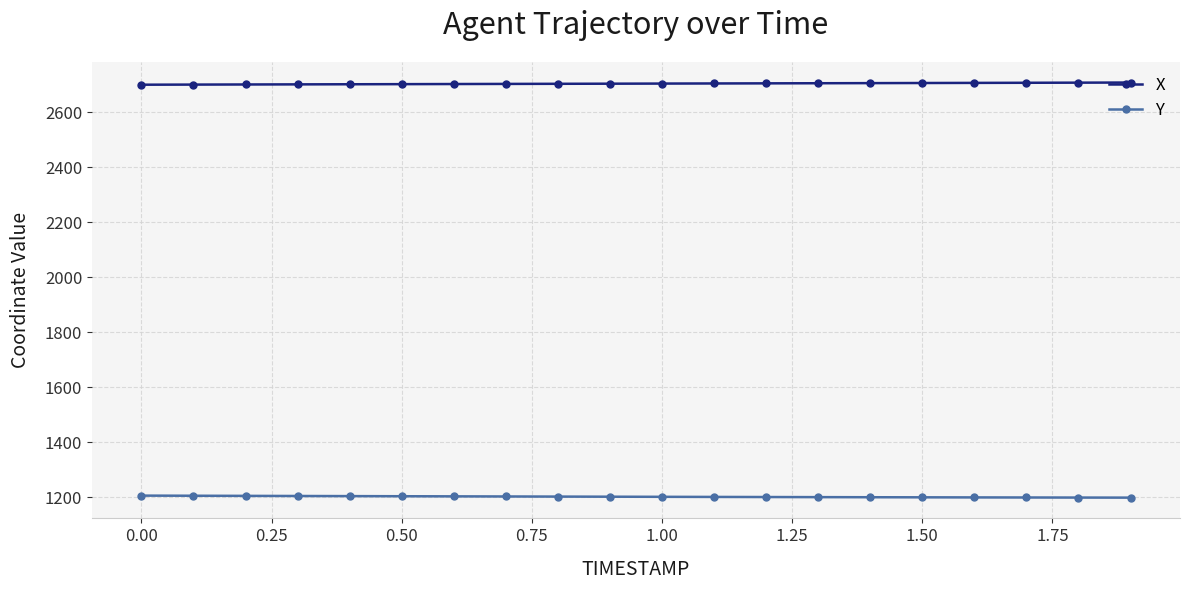

True or false: Y and X intersect in this chart.

False